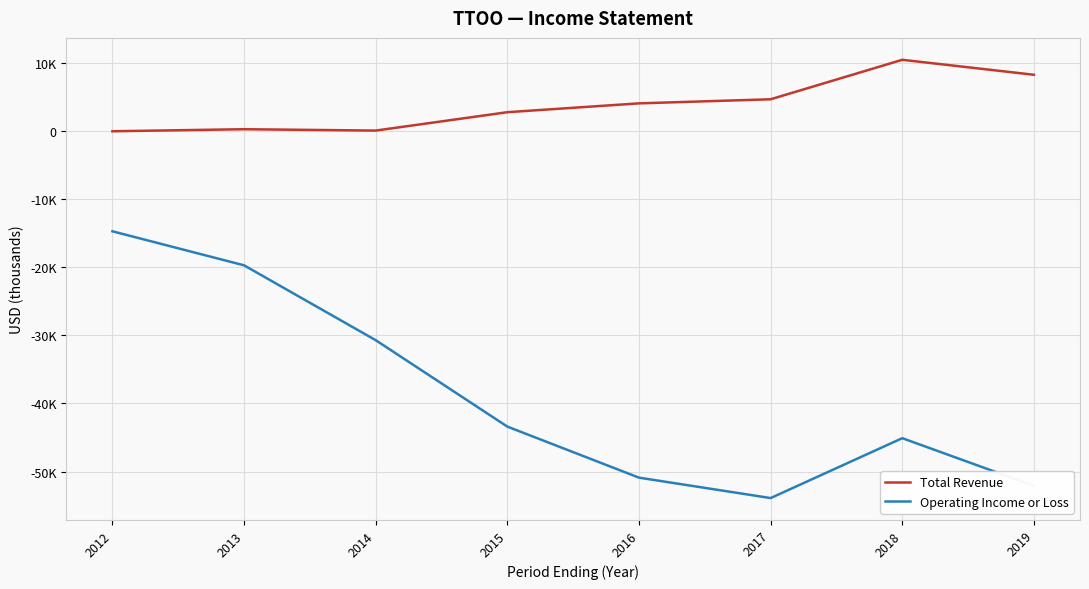

What is the value of the Total Revenue point at the 4th from the left?

2800